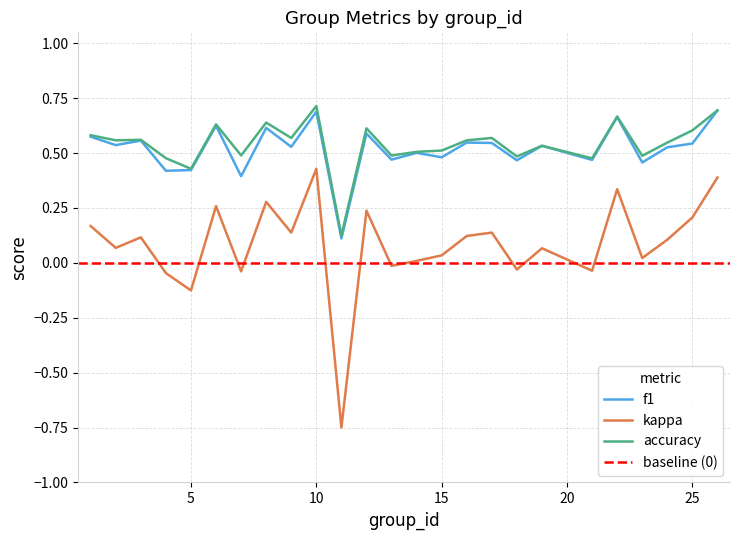

How many interior local valleys does the accuracy series have?

9